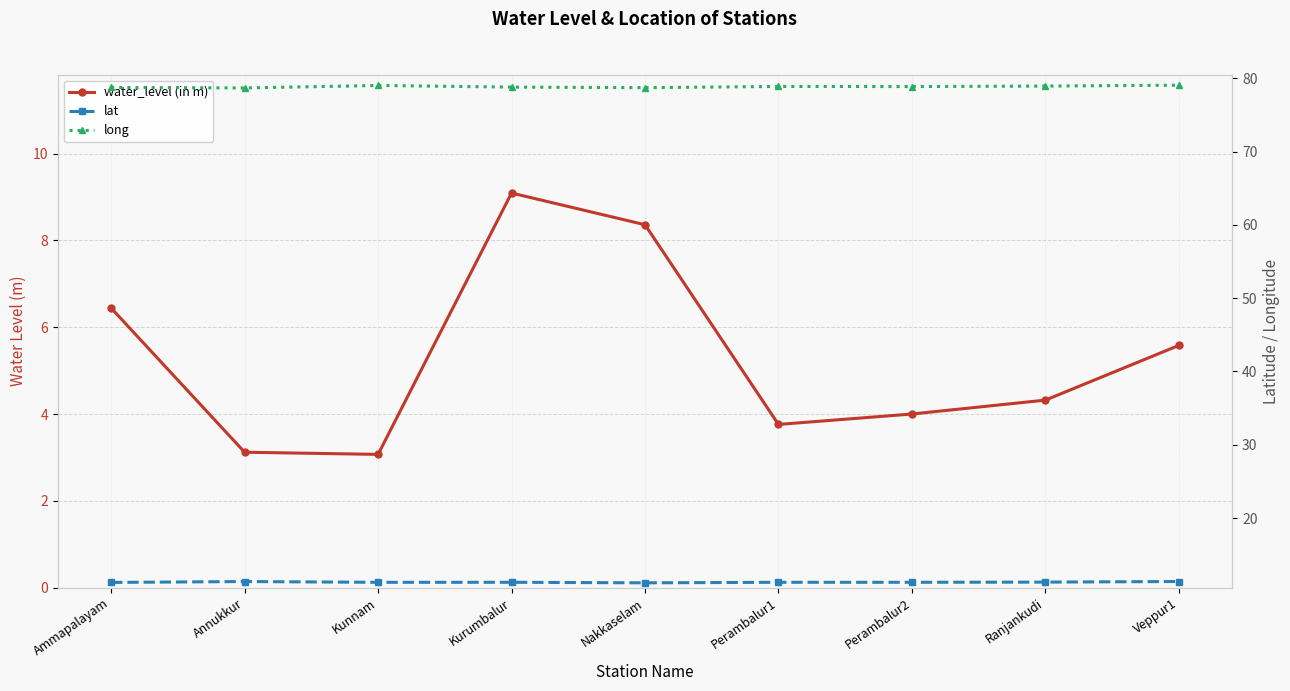

Between Perambalur2 and Perambalur1, which is larger?

Perambalur2